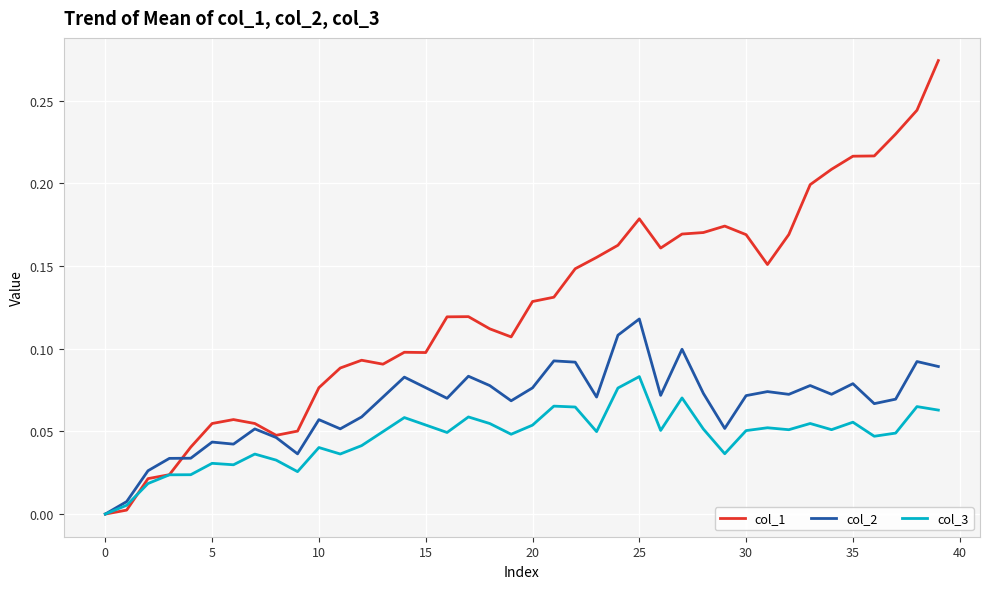

Count the number of data series in this chart.

3